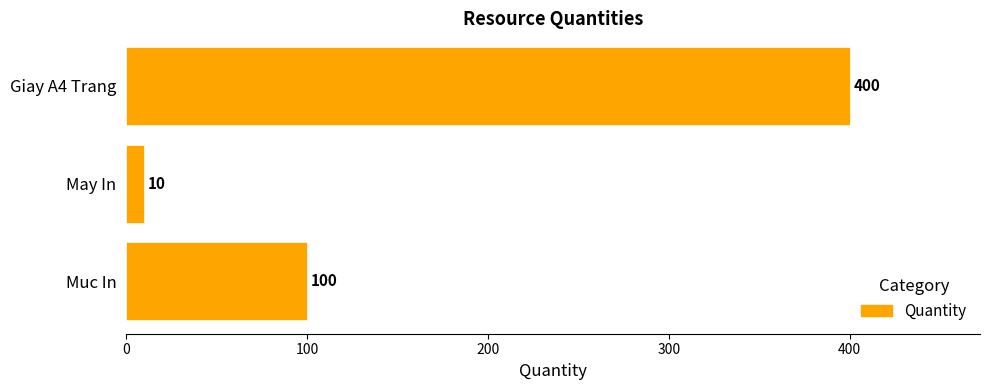

How many series are shown in this chart?

1